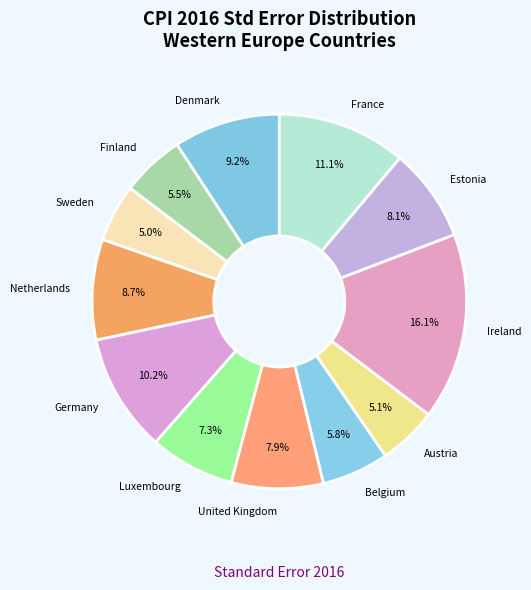

True or false: Luxembourg accounts for 7% of the total.

True